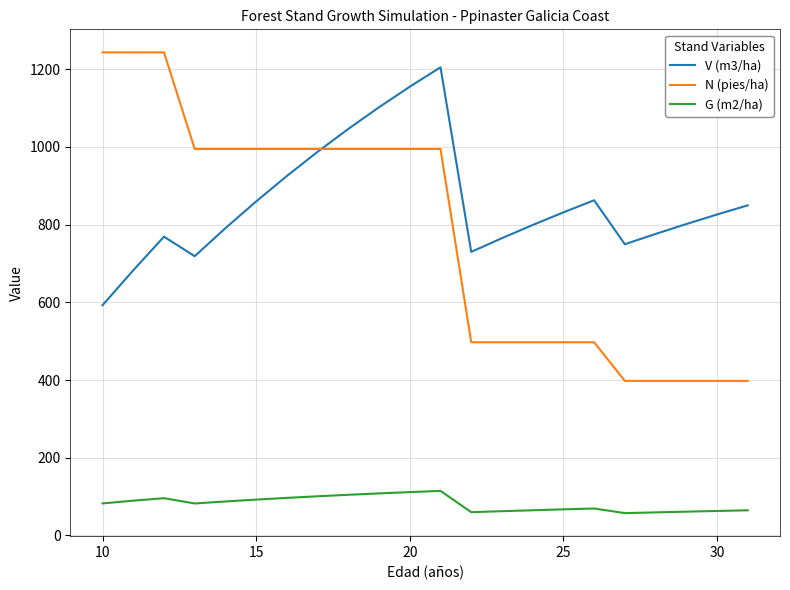

Which series has the widest spread of values?

N (pies/ha)